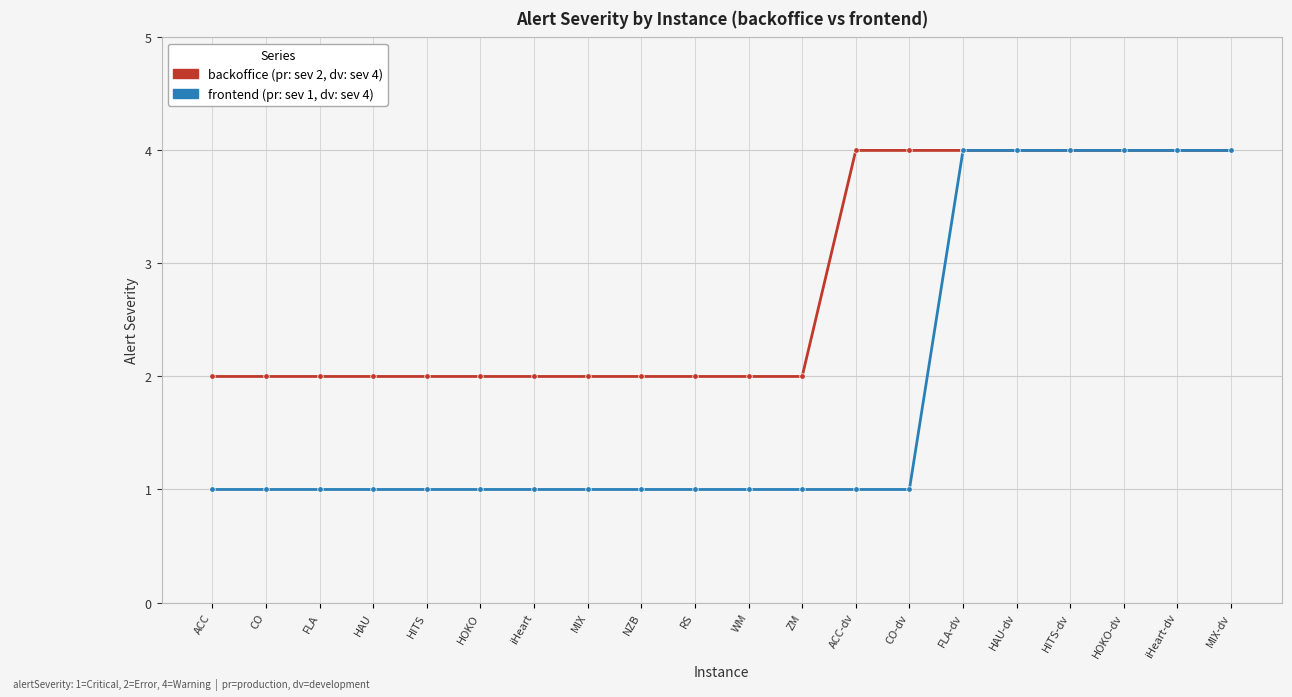

What is the difference between the highest and lowest values at HITS?

1